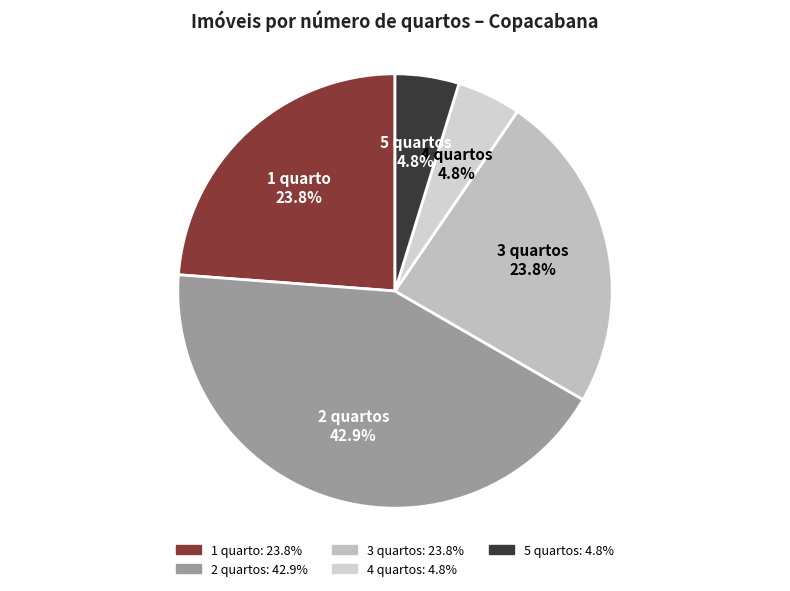

Which slice is the largest?

2 quartos